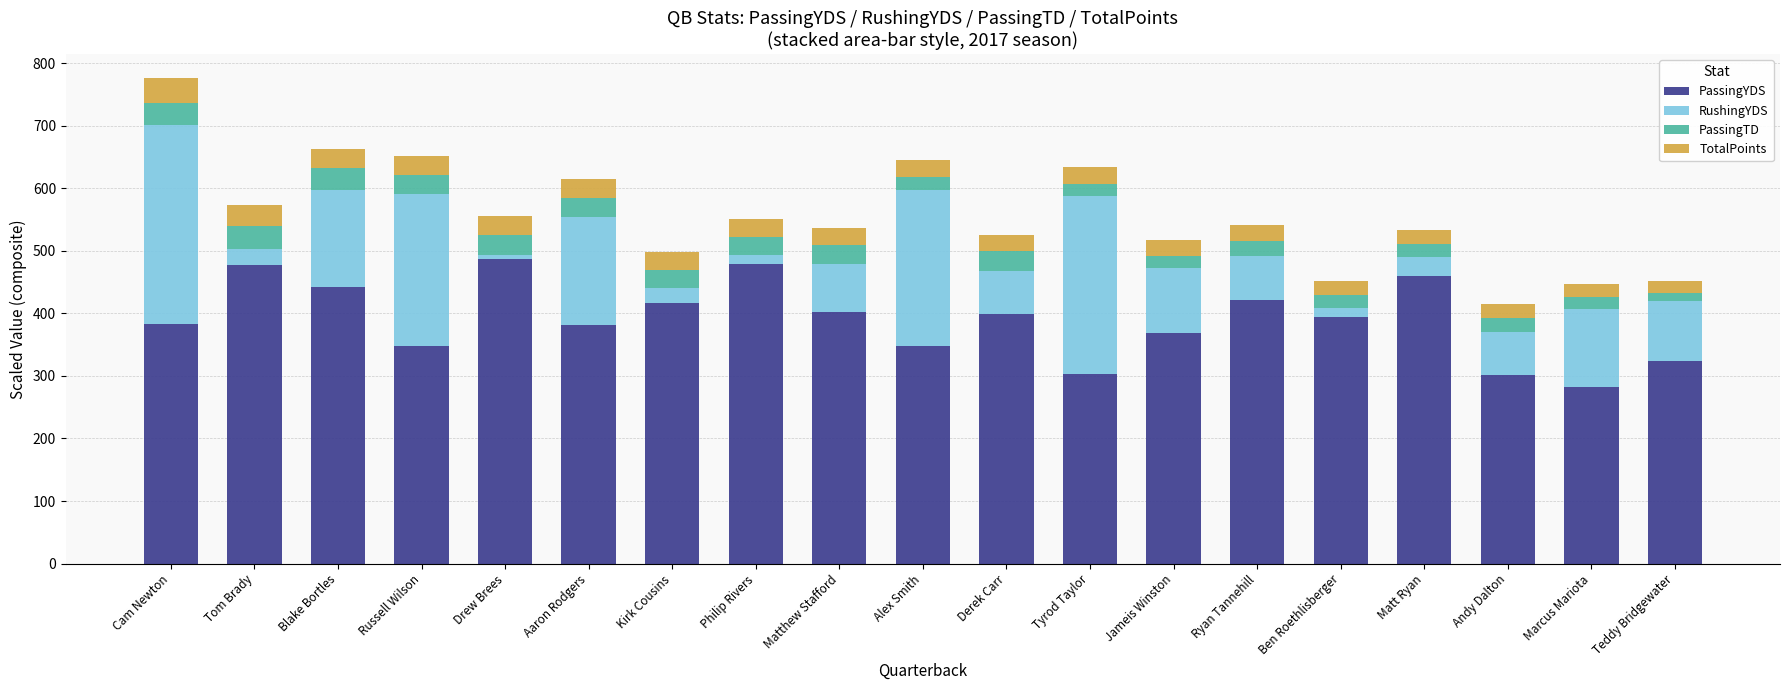

Is it true that PassingYDS equals 473.3 at Tyrod Taylor?

False